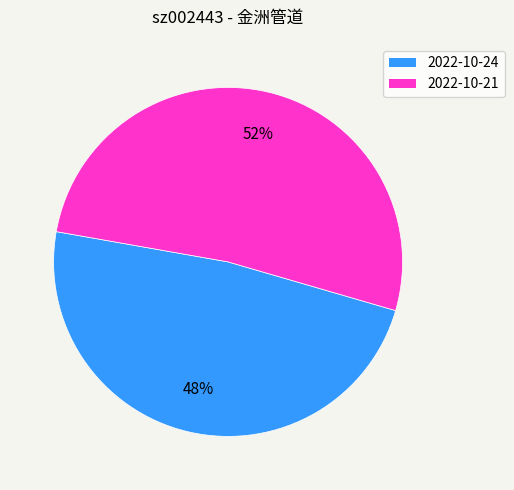

Does any single category account for the majority?

Yes